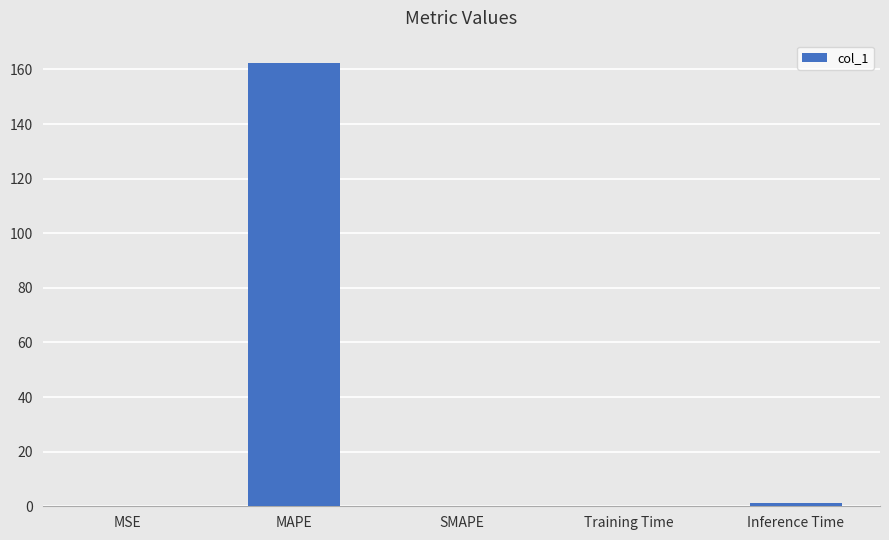

Count the number of categories in the chart.

5